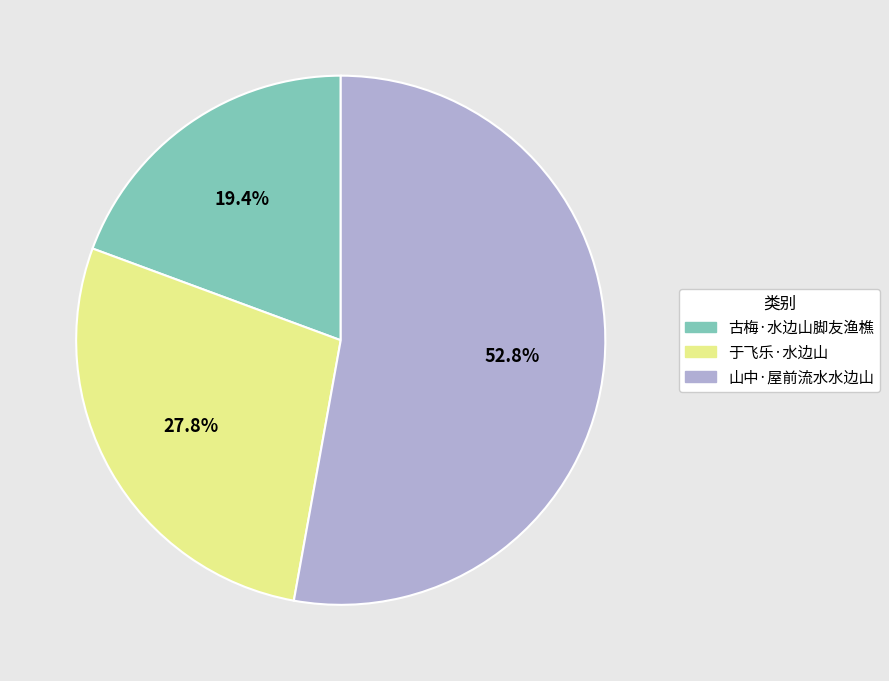

What percentage is the 于飞乐·水边山 slice, to the nearest percent?

28%